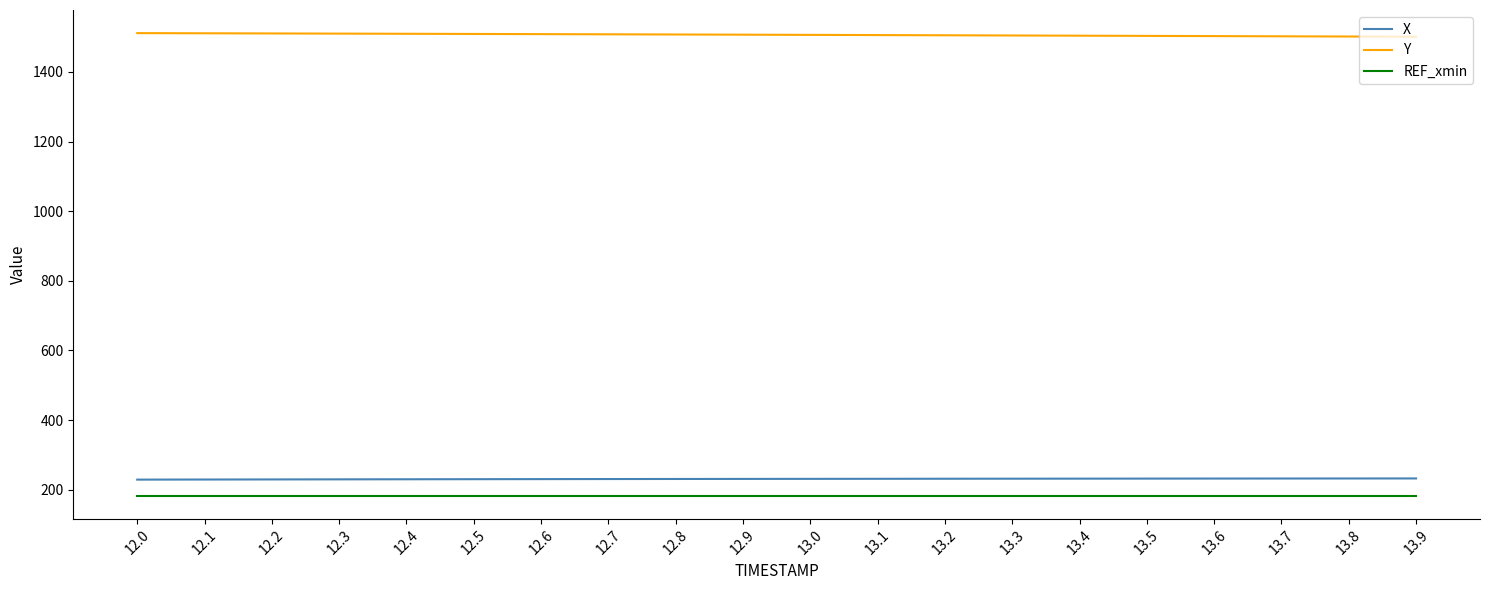

What is the difference between the second highest and minimum values in the Y series?

9.9